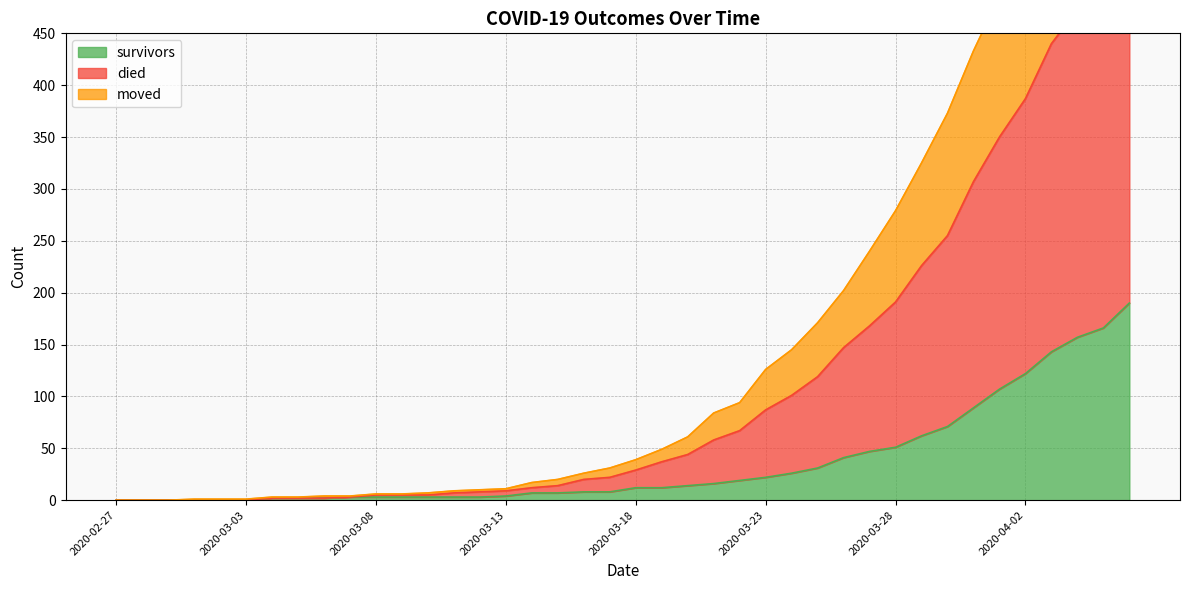

How many lines are shown in the chart?

3